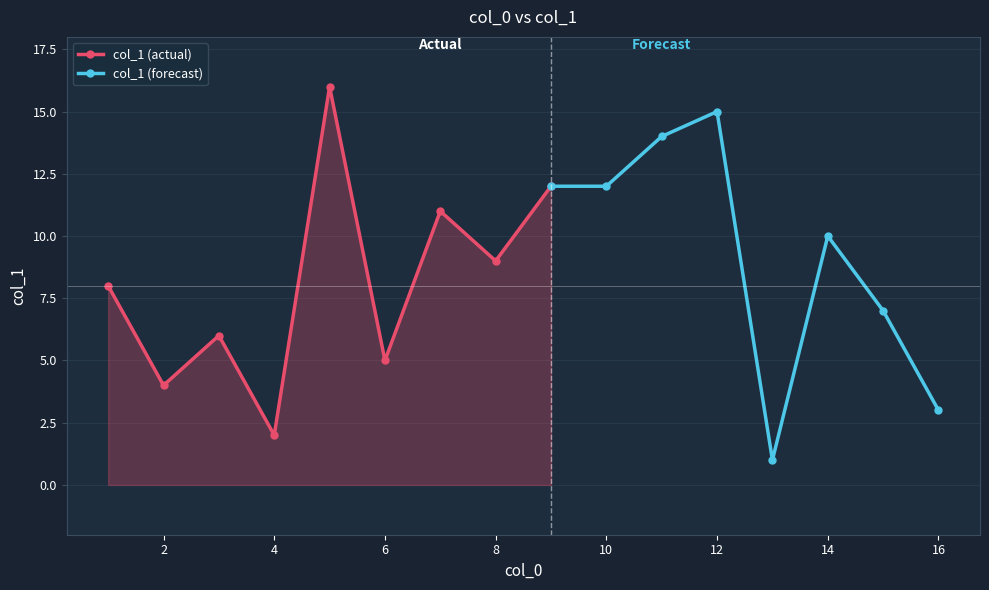

What is the difference between the maximum and minimum values?

15